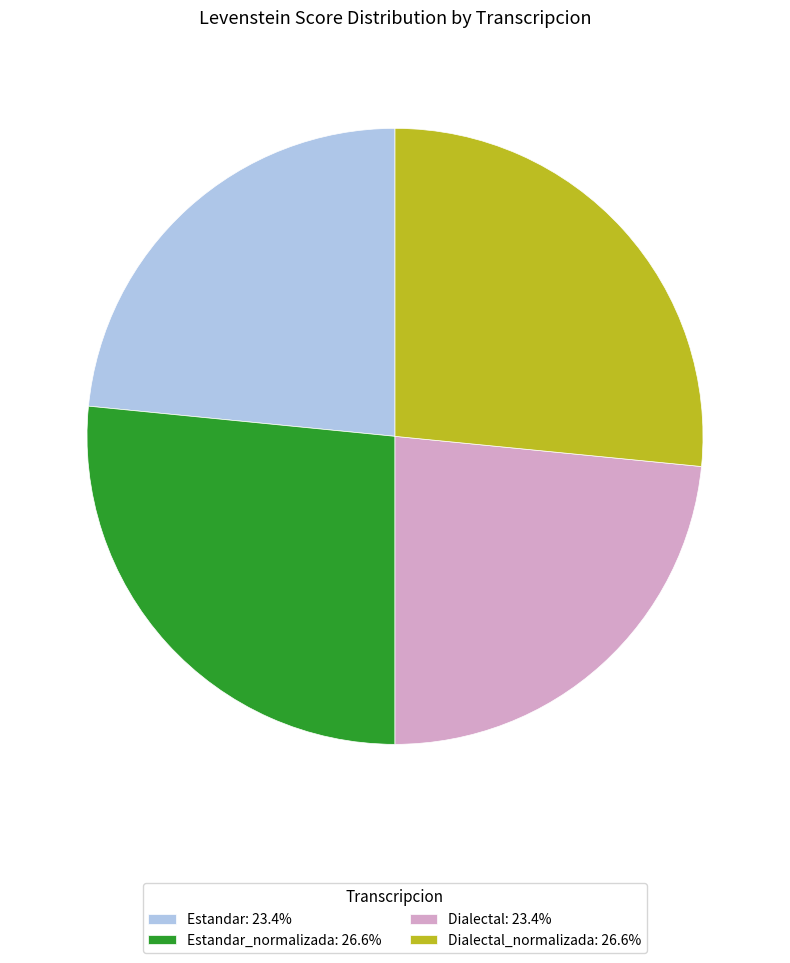

Does Estandar_normalizada: 26.6% account for over 50% of the chart?

No